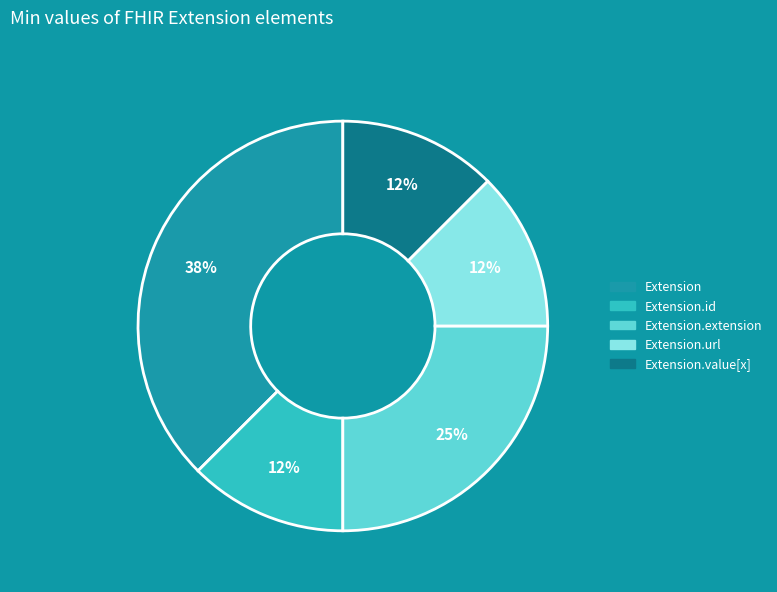

How many segments does this pie chart have?

5